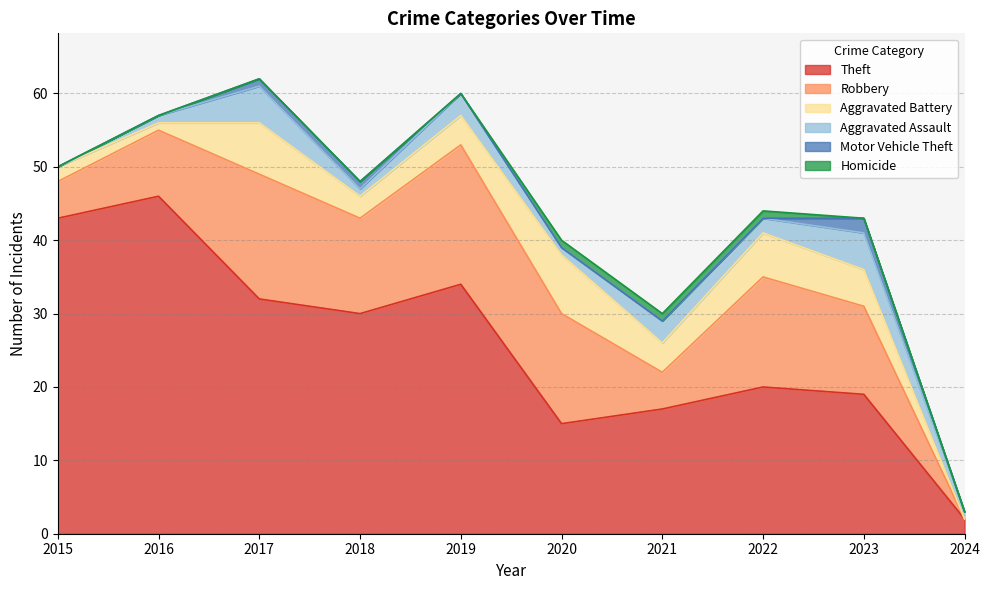

True or false: Theft and Homicide cross at least once.

False